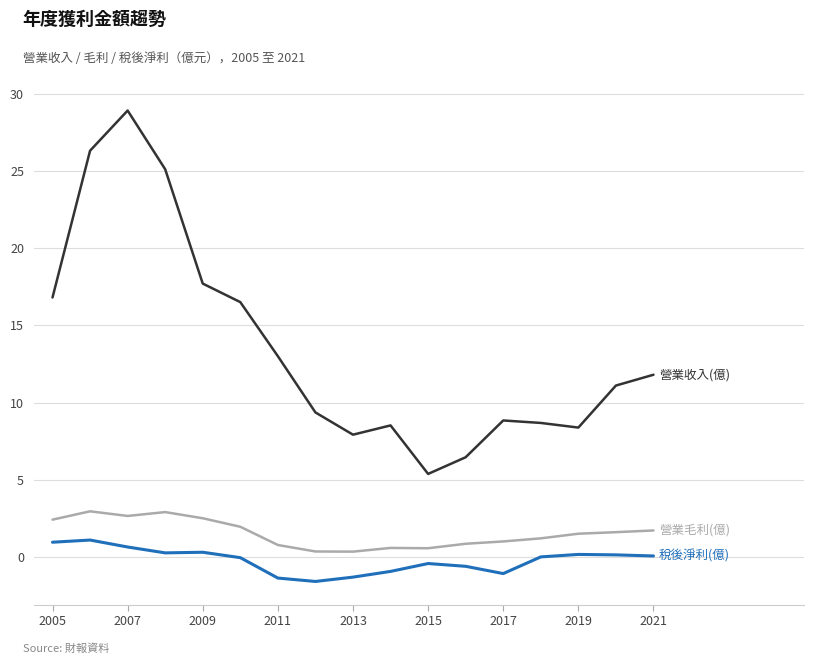

What is the smallest value displayed?

-1.6